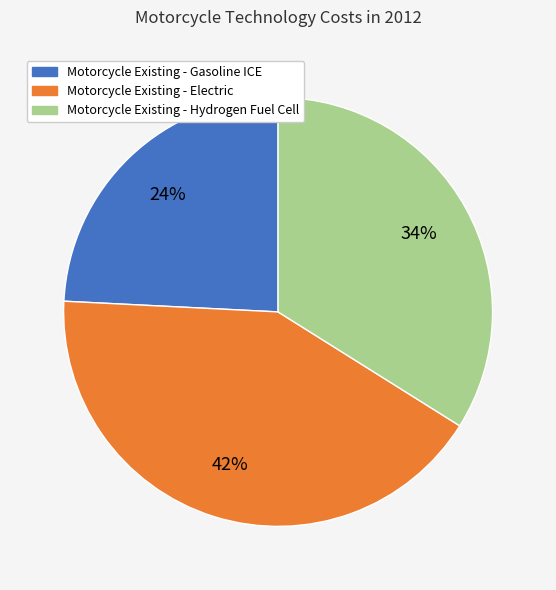

Is there any slice that represents more than half of the pie?

No